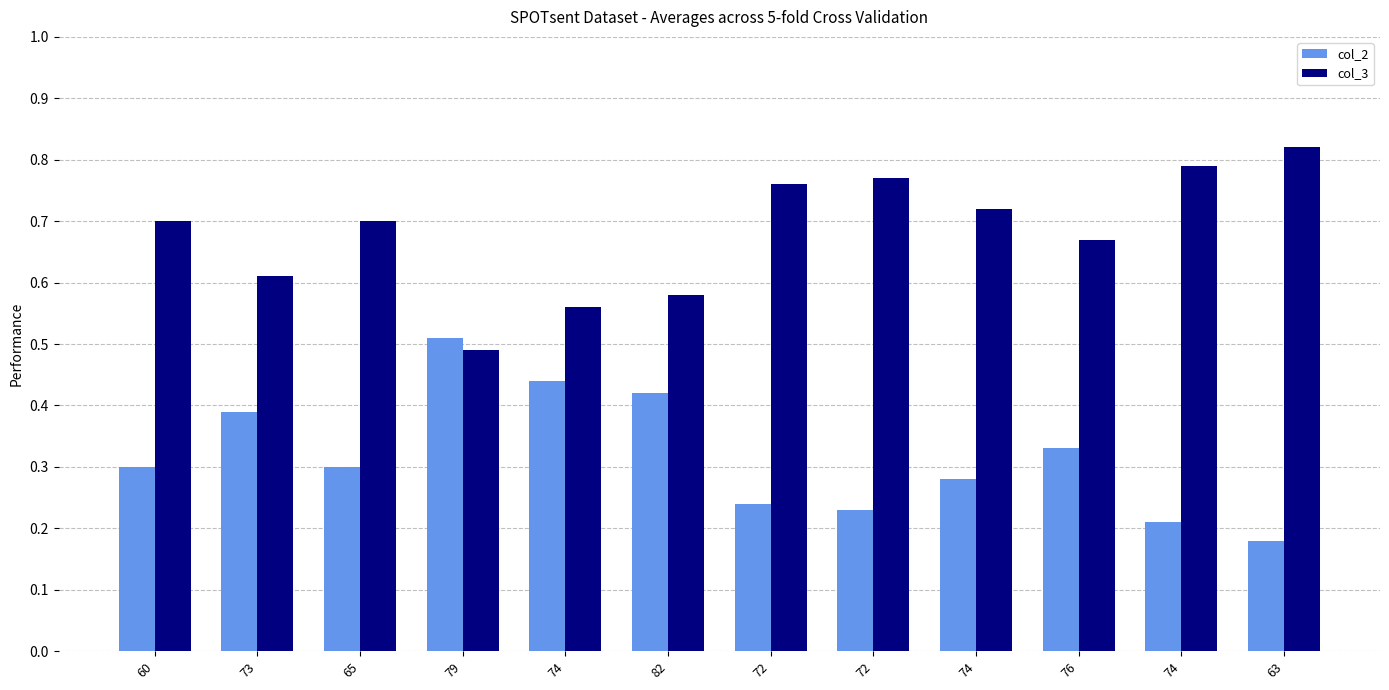

Rank the series by their maximum value, from highest to lowest.

col_3, col_2